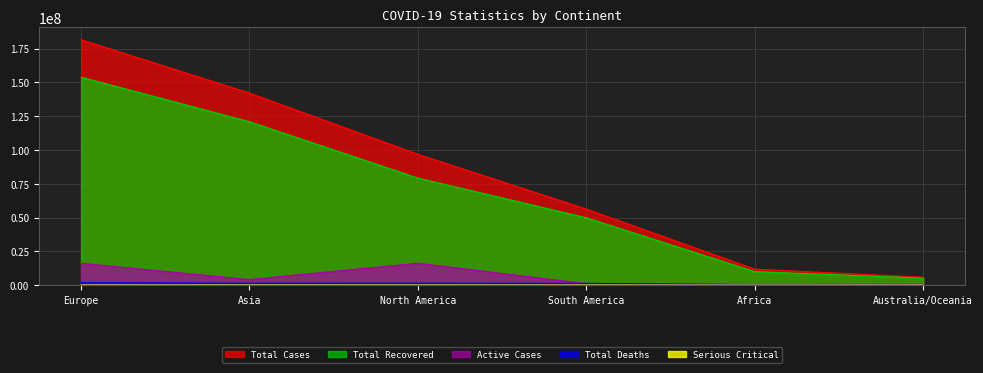

At which label does Serious_Critical reach its minimum?

Australia/Oceania